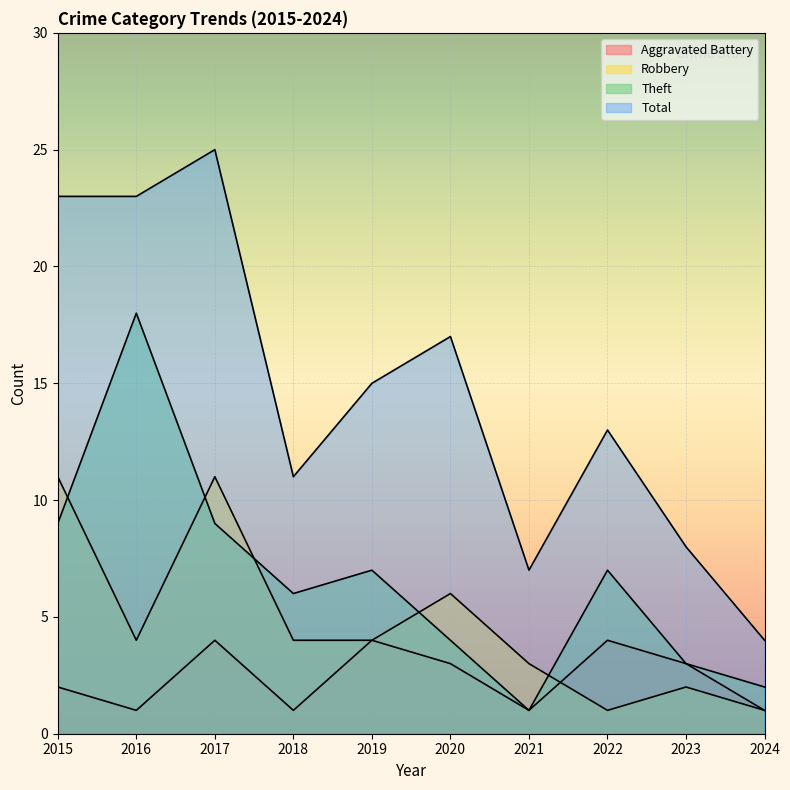

Between which two adjacent categories do Aggravated Battery and Robbery first intersect?

2021 and 2022